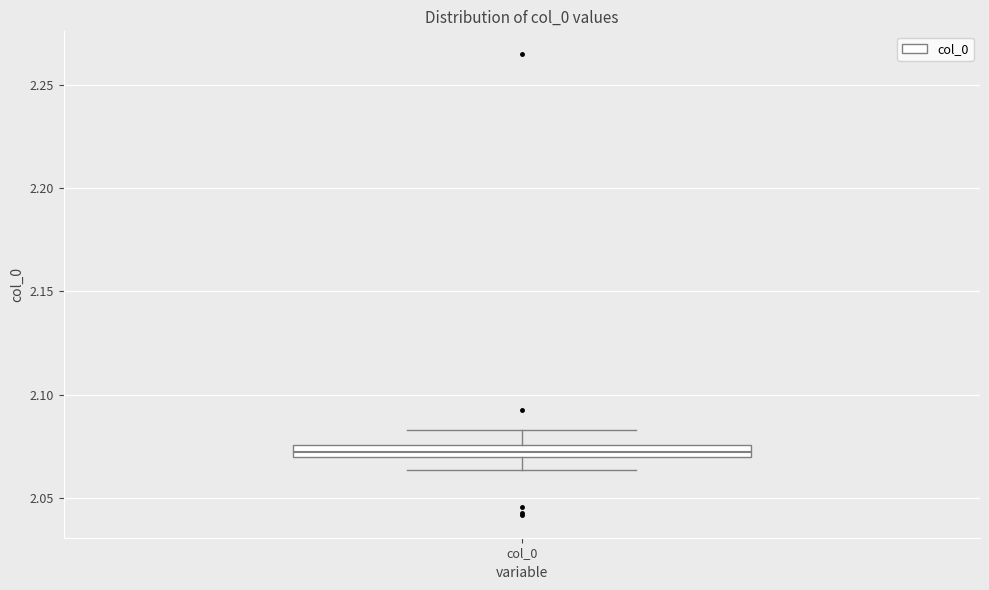

Where does the upper whisker of the box for col_0 end on the y-axis? The values are not printed on the chart, so give them approximately, as read against the axis.

2.085